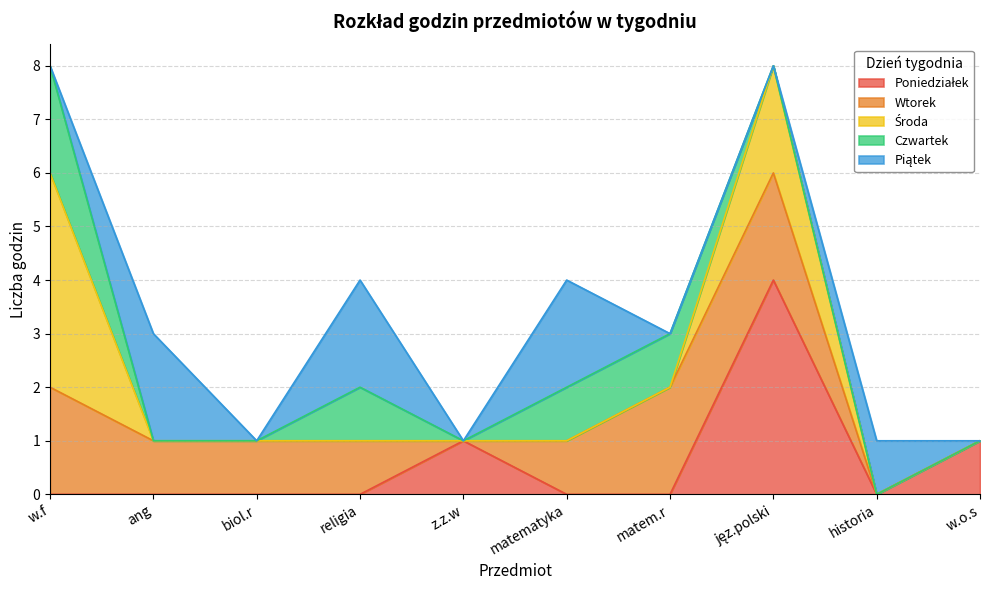

Reading left to right, what are all the values shown in this chart?

Poniedziałek: w.f=0	ang=0	biol.r=0	religia=0	z.z.w=1	matematyka=0	matem.r=0	jęz.polski=4	historia=0	w.o.s=1
Wtorek: w.f=2	ang=1	biol.r=1	religia=1	z.z.w=0	matematyka=1	matem.r=2	jęz.polski=2	historia=0	w.o.s=0
Środa: w.f=4	ang=0	biol.r=0	religia=0	z.z.w=0	matematyka=0	matem.r=0	jęz.polski=2	historia=0	w.o.s=0
Czwartek: w.f=2	ang=0	biol.r=0	religia=1	z.z.w=0	matematyka=1	matem.r=1	jęz.polski=0	historia=0	w.o.s=0
Piątek: w.f=0	ang=2	biol.r=0	religia=2	z.z.w=0	matematyka=2	matem.r=0	jęz.polski=0	historia=1	w.o.s=0